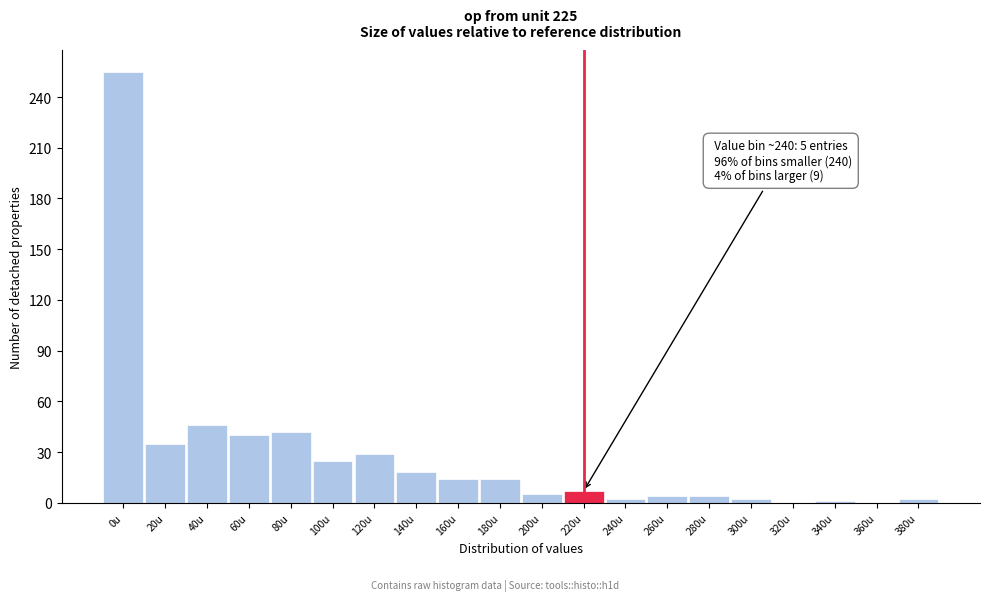

The value at 320u is 0. True or false?

True